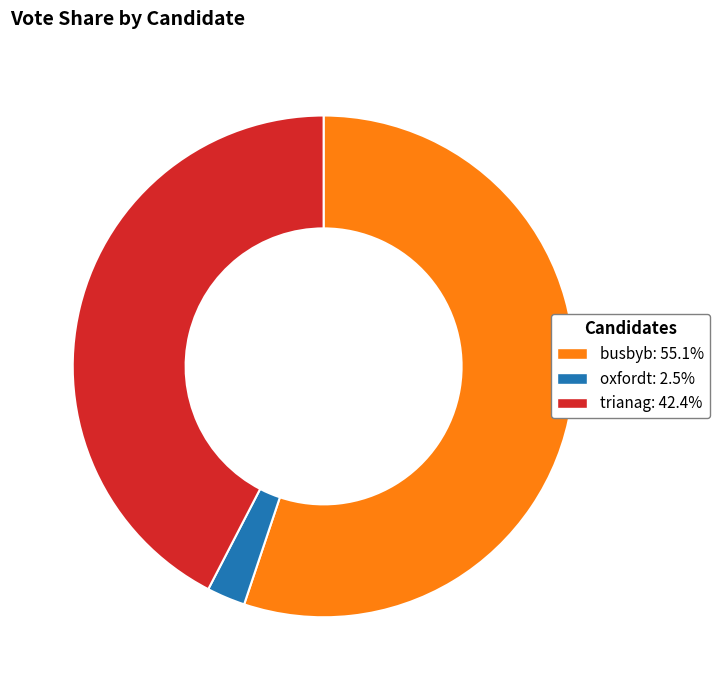

Rank the categories by value from highest to lowest.

busbyb, trianag, oxfordt